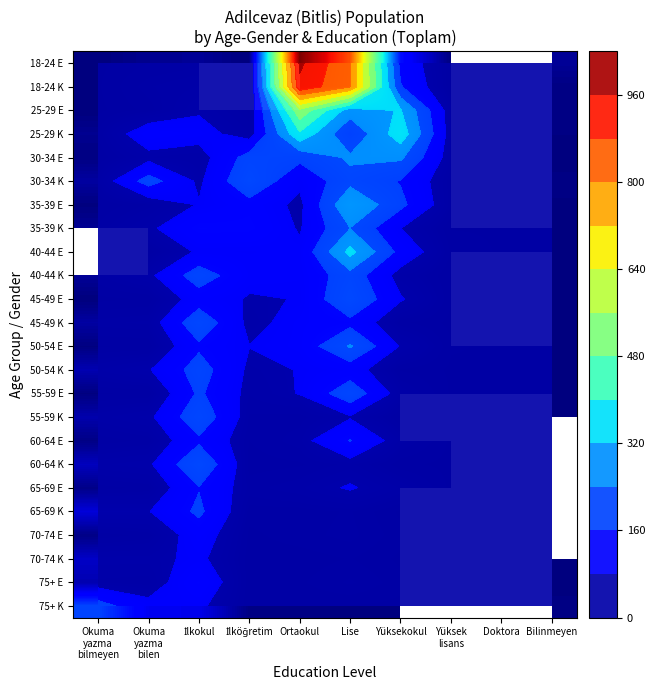

What is the smallest value displayed?

1.0